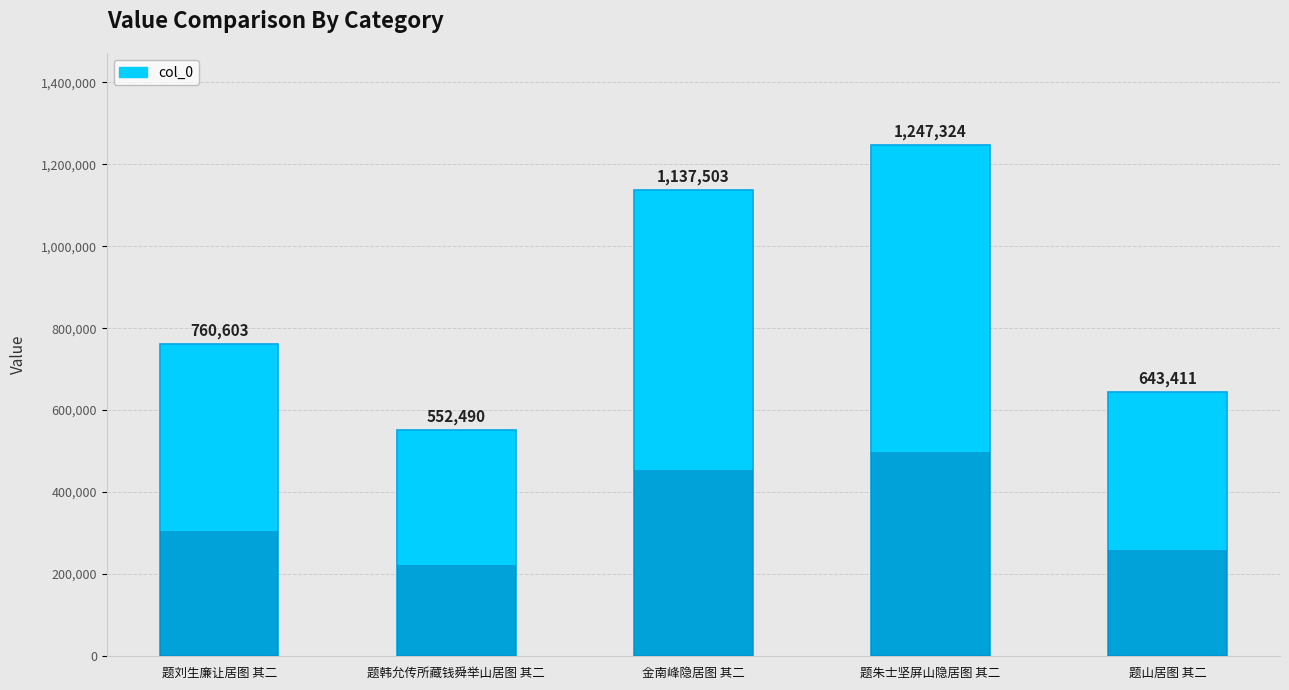

Does the chart contain any negative values?

No